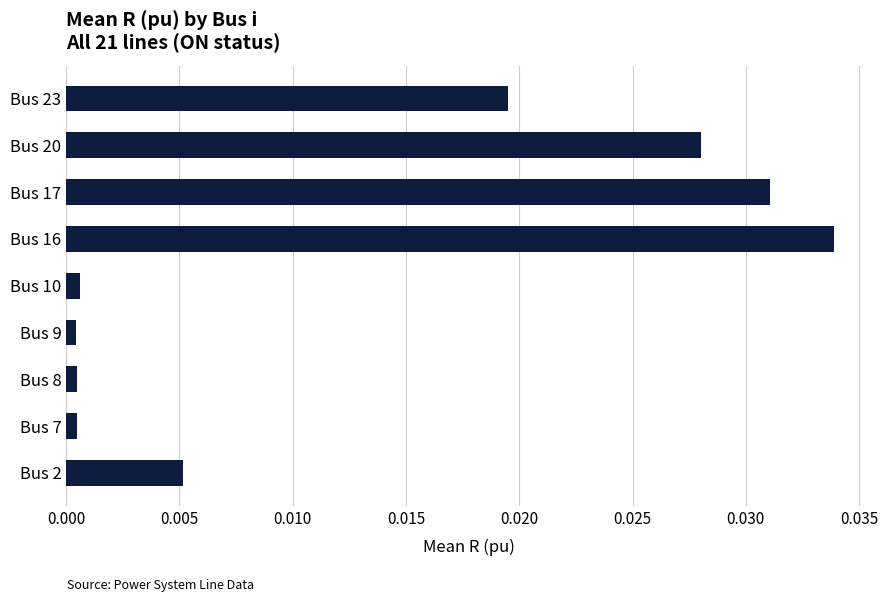

Which category has the highest value across all series?

Bus 16